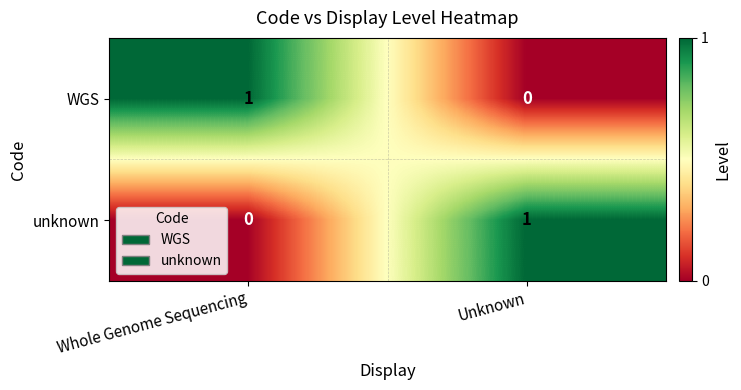

At Whole Genome Sequencing, list the series in order from smallest to largest.

unknown, WGS